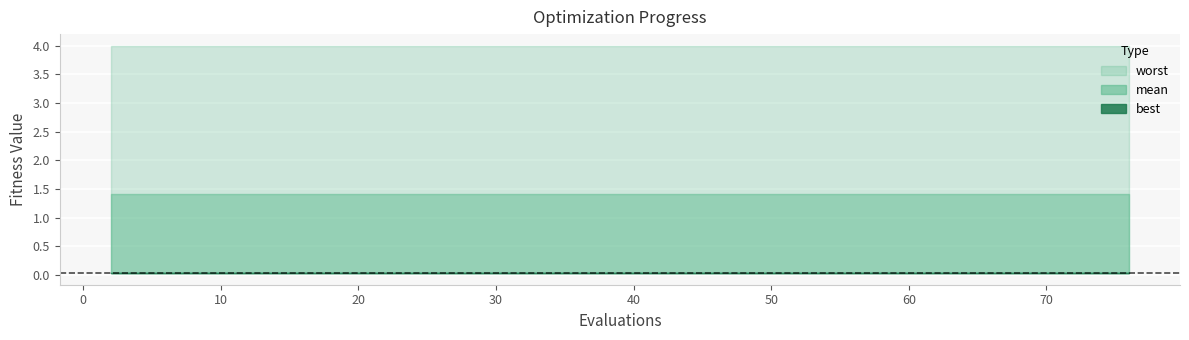

What is the value of the worst point at the 4th from the left?

4.0